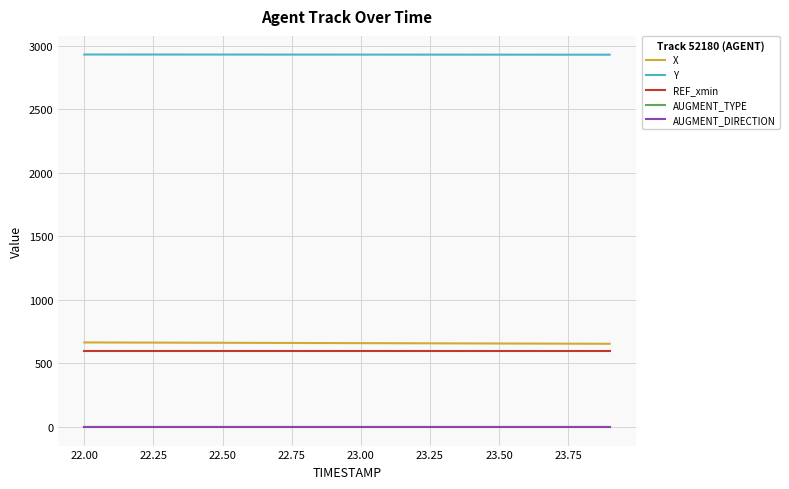

Does the chart have visible grid lines?

Yes